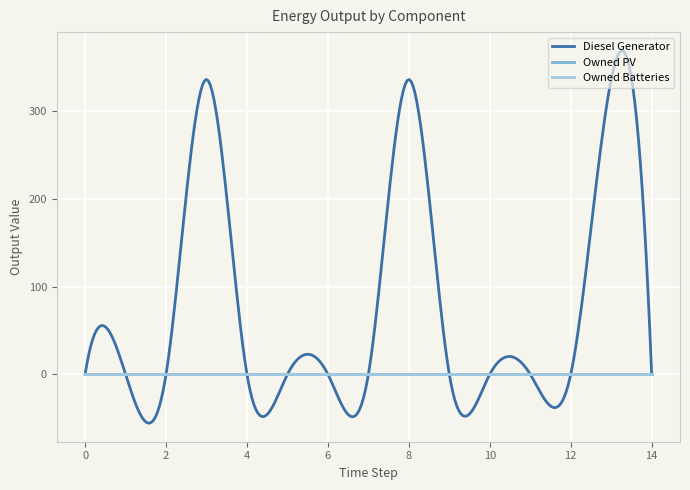

Does the chart have visible grid lines?

Yes